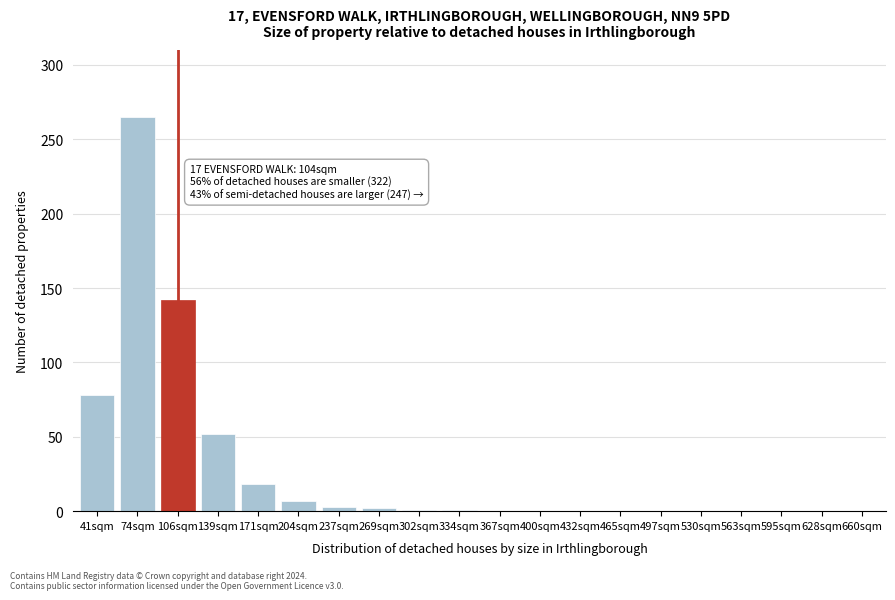

Which has a higher value, 660sqm or 139sqm?

139sqm